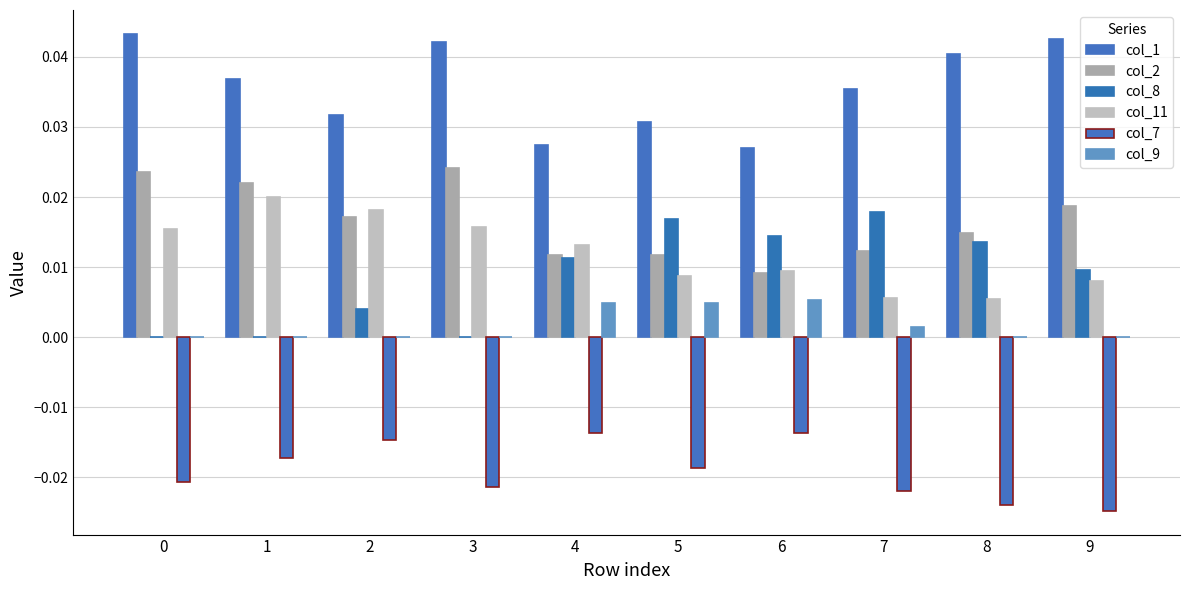

Does the chart contain stacked bars?

No